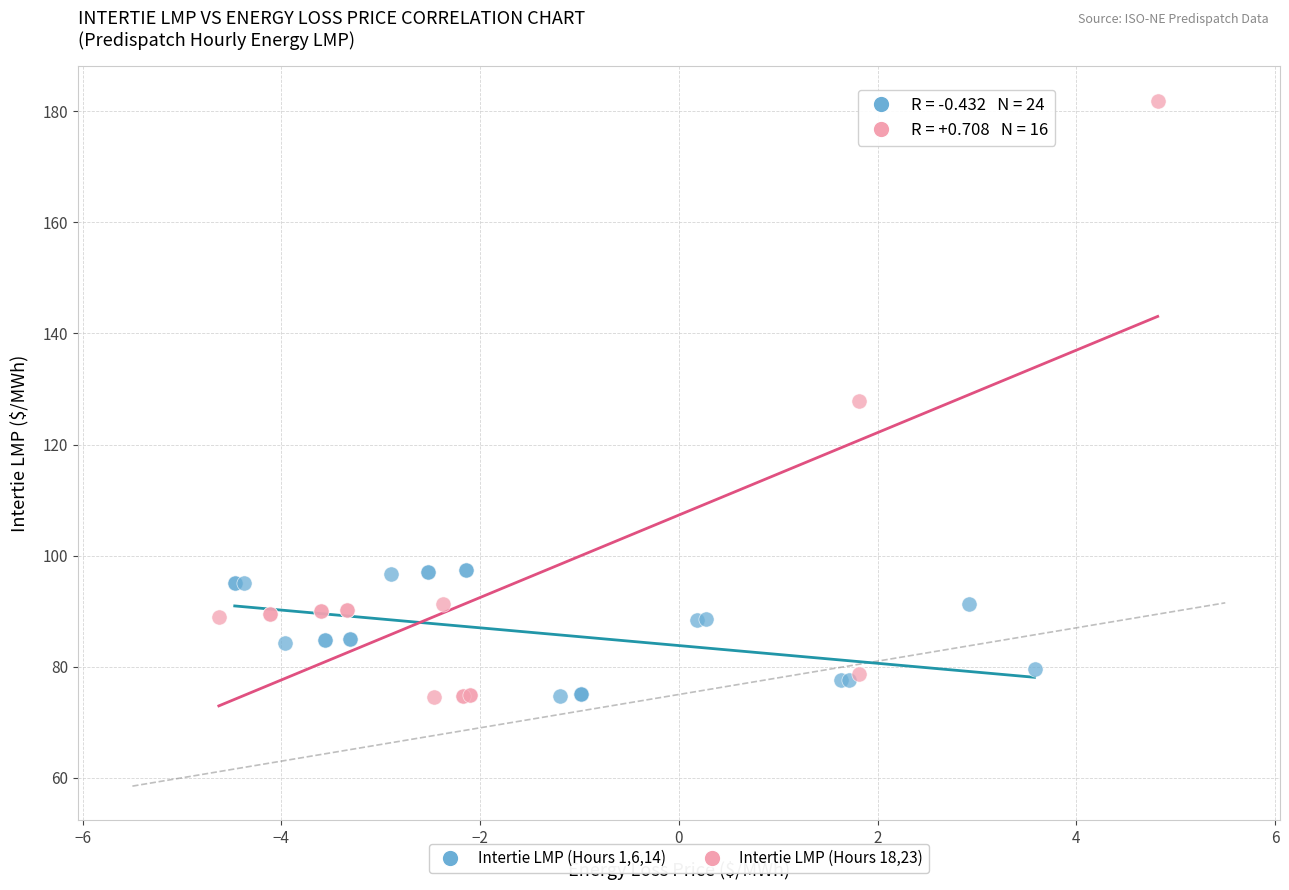

What are all the series names shown in the legend?

Intertie LMP (Hours 1,6,14), Intertie LMP (Hours 18,23)